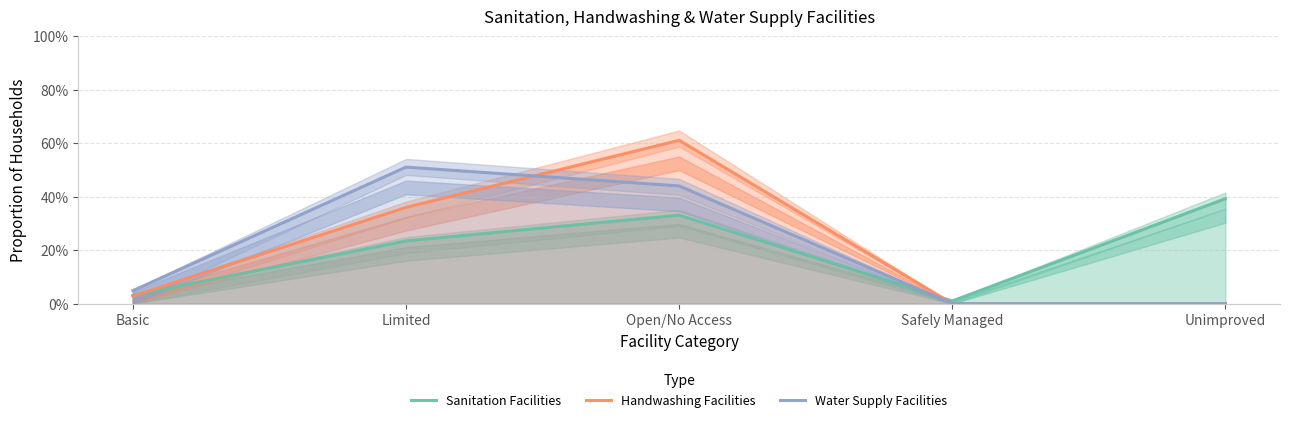

What position from the left is Unimproved?

5